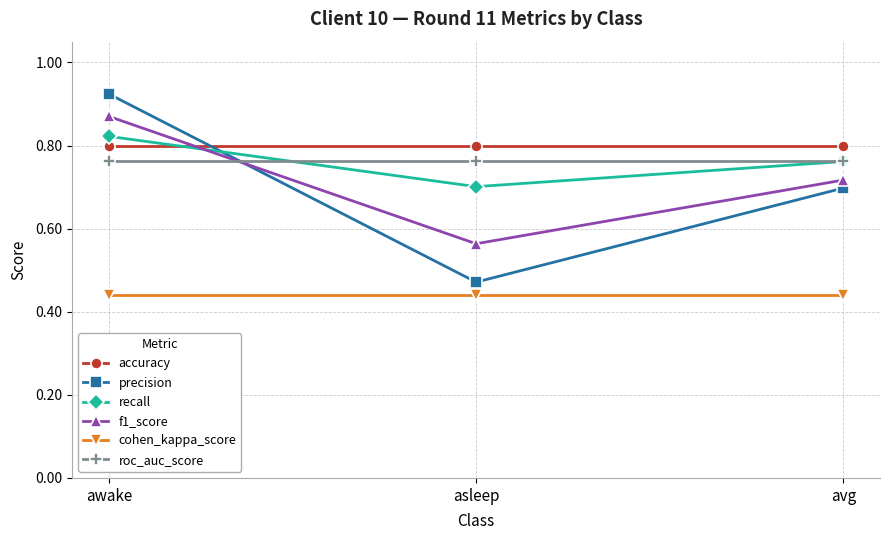

Which category has the lowest value in the f1_score series?

asleep